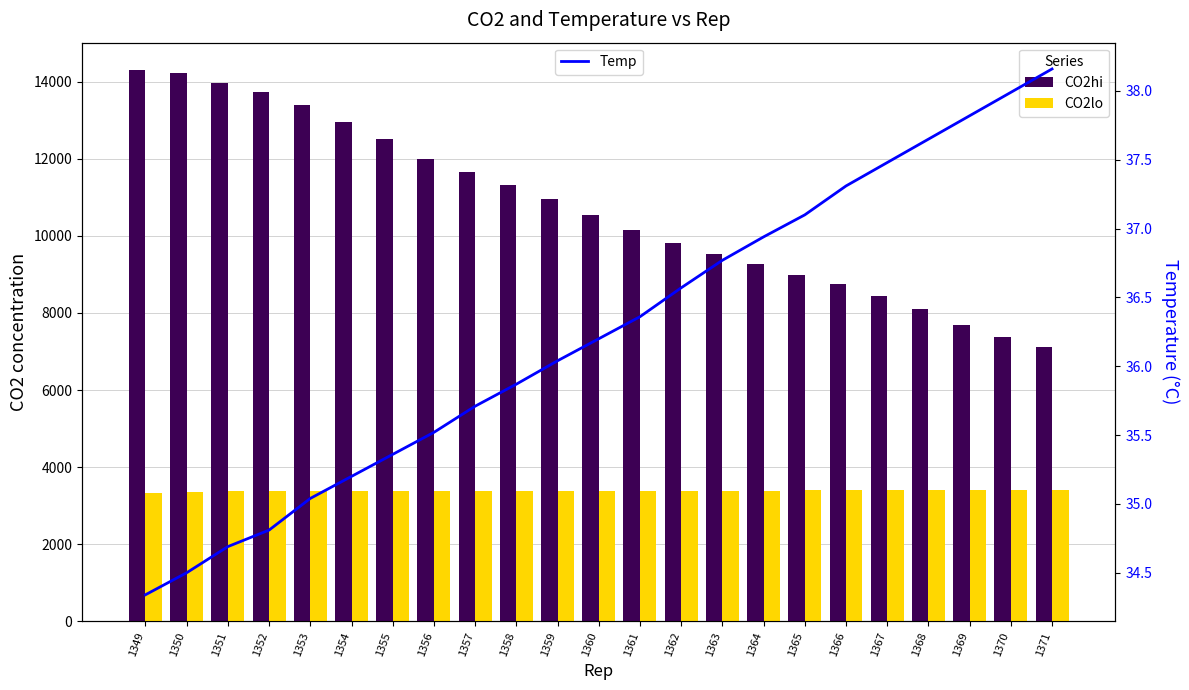

What is the difference between the CO2hi values at 1368 and 1364?

1175.9